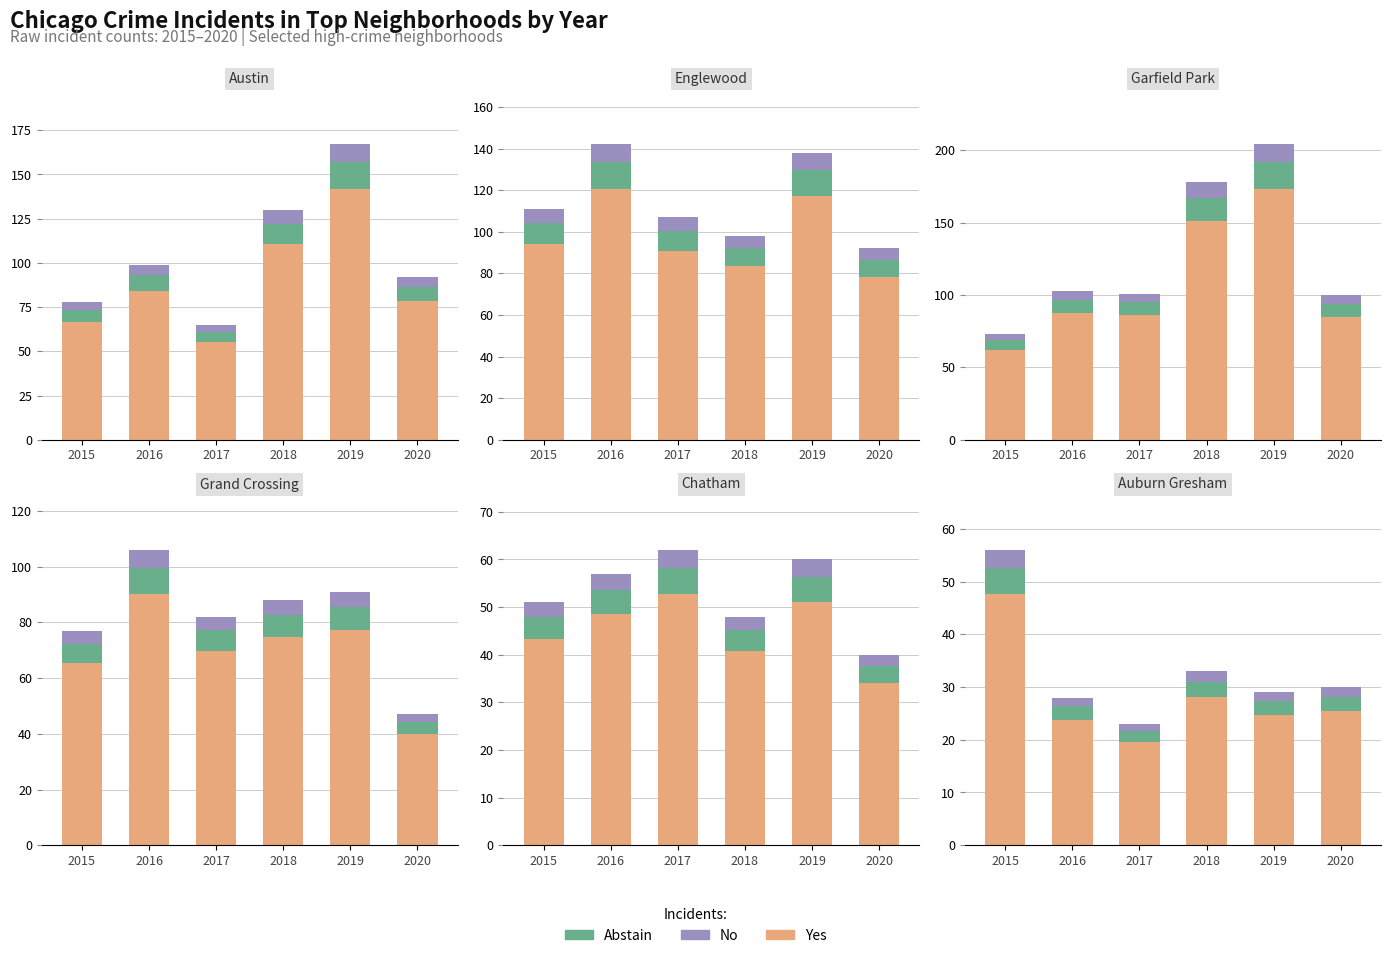

At which label does Yes reach its minimum?

2017